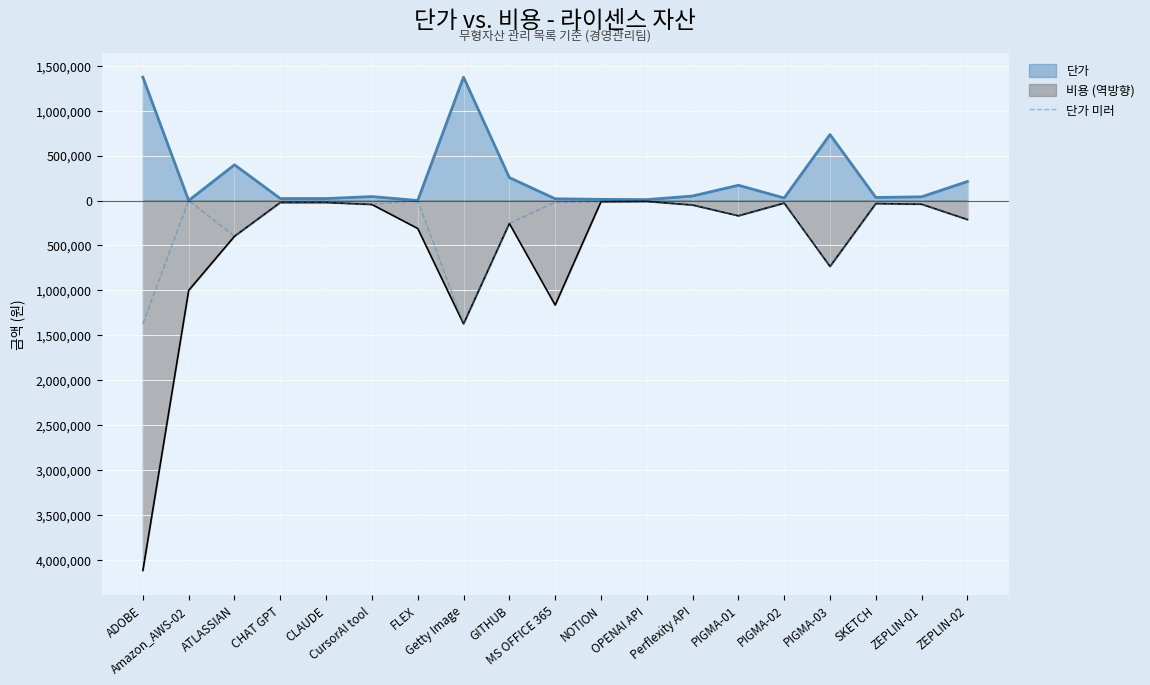

Where is the data nearest to the value -686400?

PIGMA-03